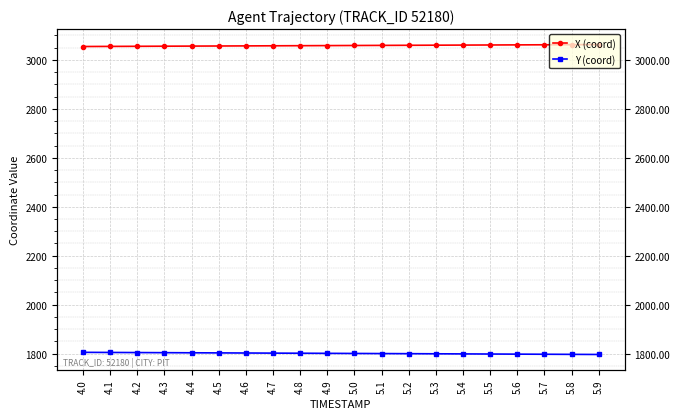

What is the value of the X (coord) point at the 19th from the left?

3062.3